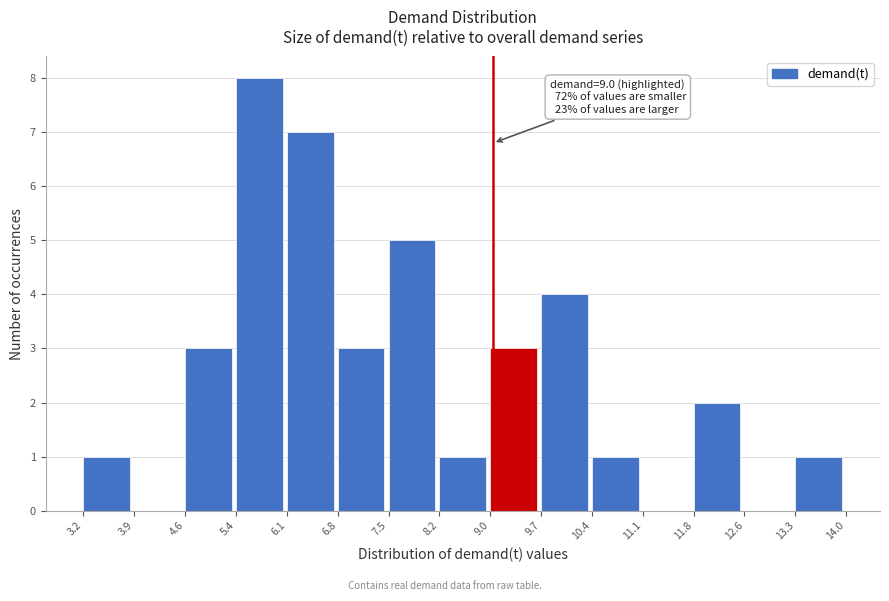

Which range on the x-axis has the tallest bar?

5.4 to 6.1